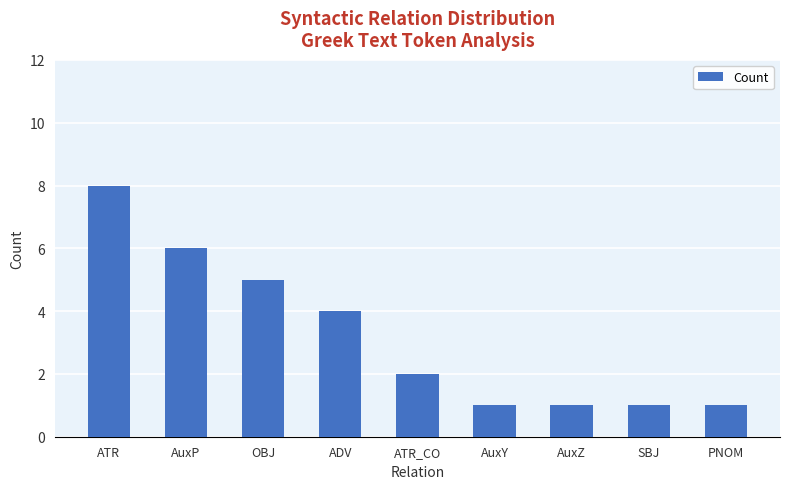

What value does the data have at SBJ?

1